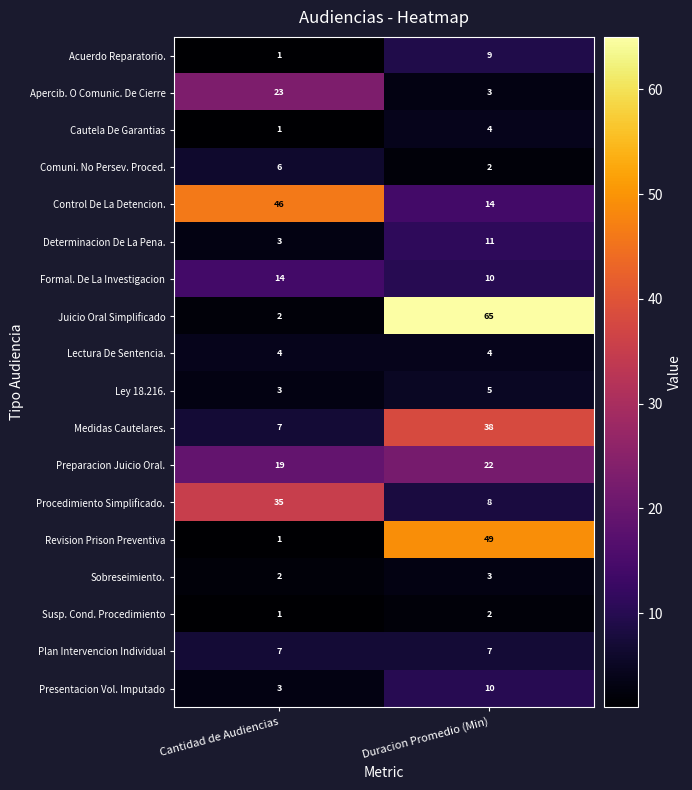

List the labels in order of Procedimiento Simplificado. value, largest first.

Cantidad de Audiencias, Duracion Promedio (Min)